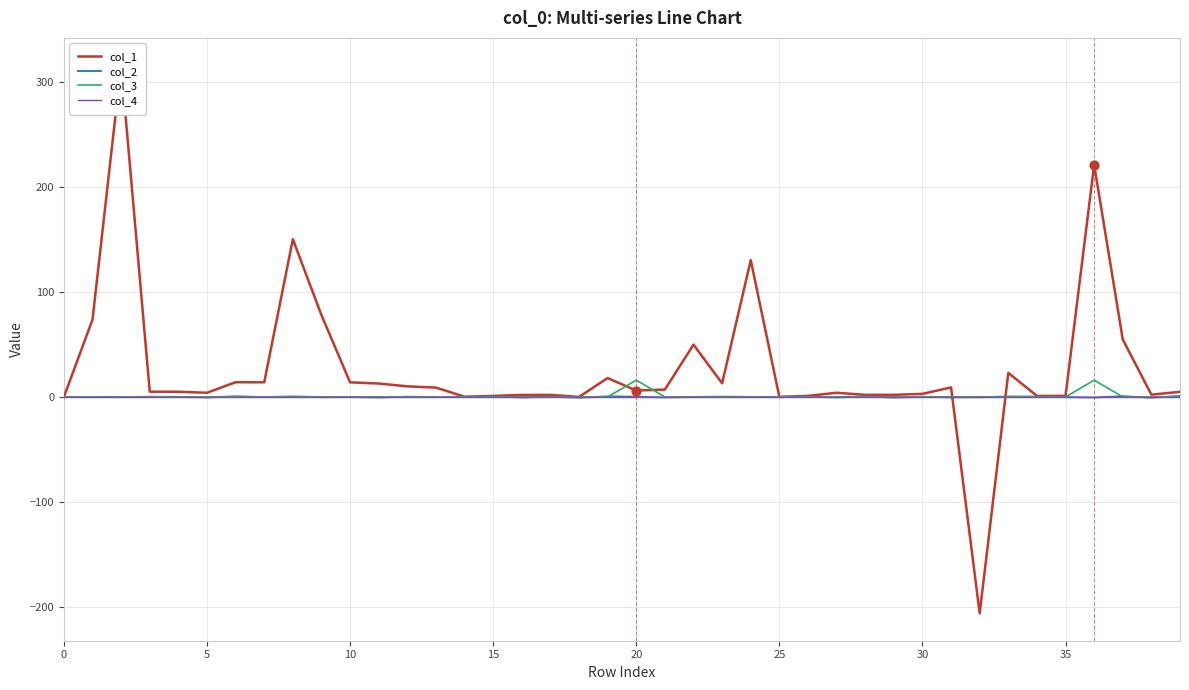

Which series has the largest total across all categories?

col_1